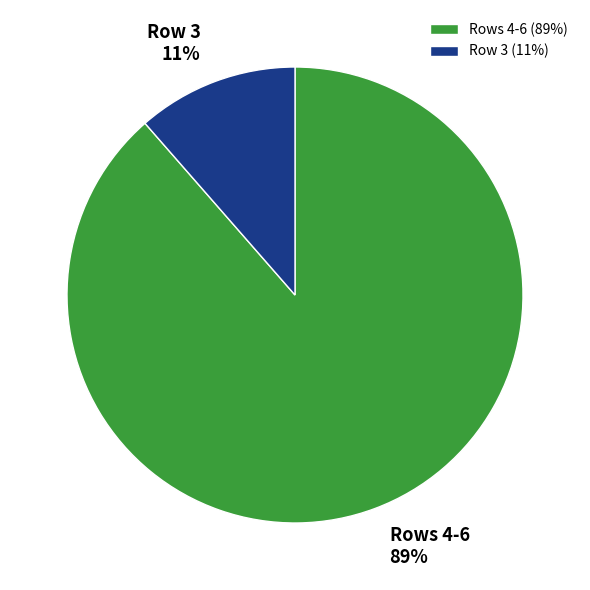

Between Rows 4-6 and Row 3, which is larger?

Rows 4-6